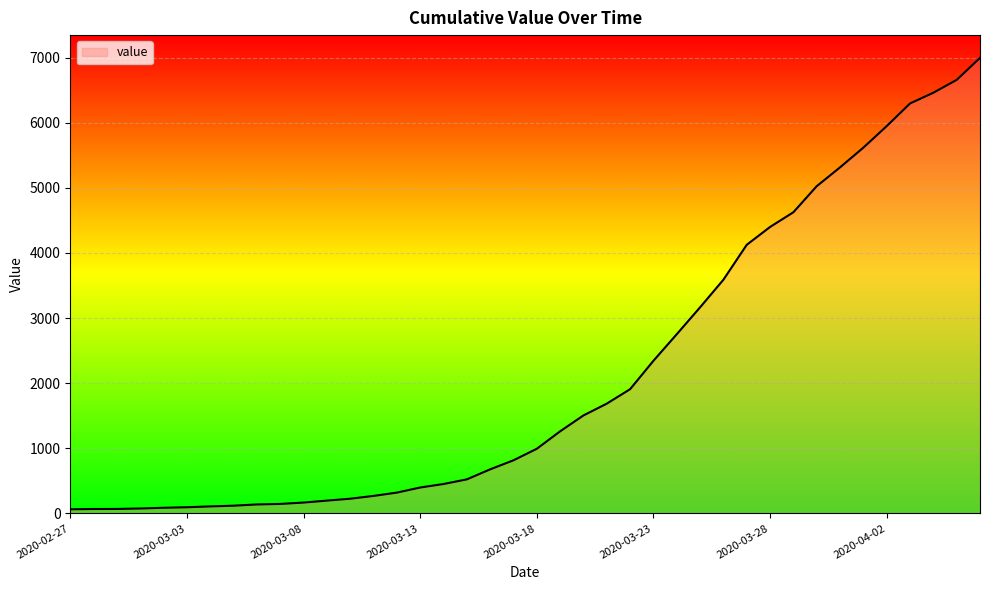

True or false: the data shows 68 at 2020-03-03.

True